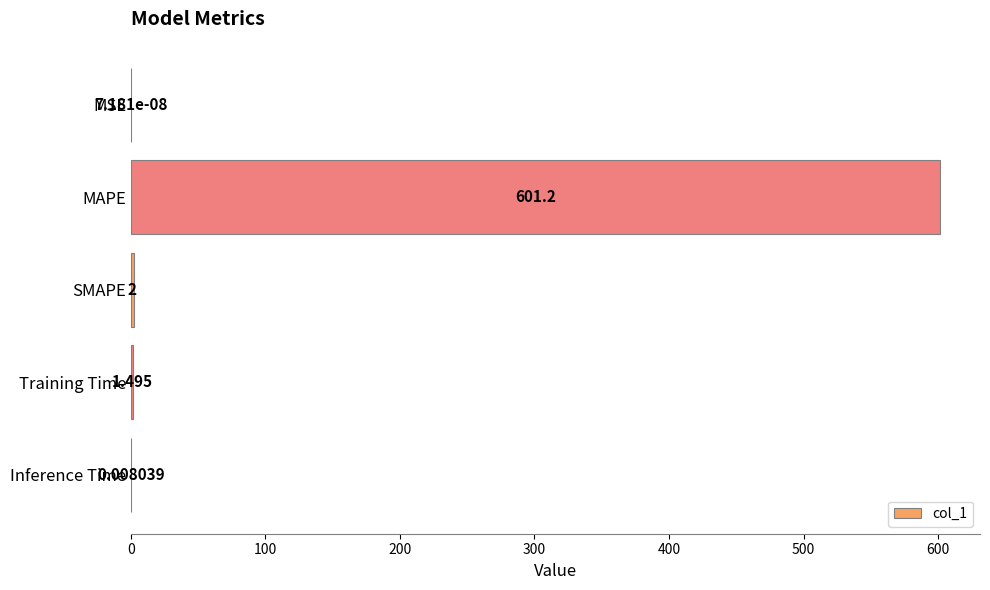

At which category does the chart reach its peak across all series?

MAPE